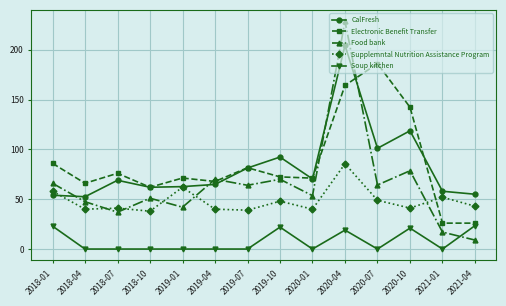

What are all the series names shown in the legend?

CalFresh, Electronic Benefit Transfer, Food bank, Supplemntal Nutrition Assistance Program, Soup kitchen